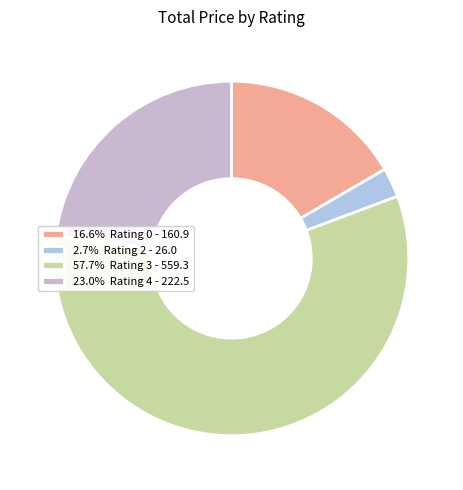

How many slices are in this pie chart?

4